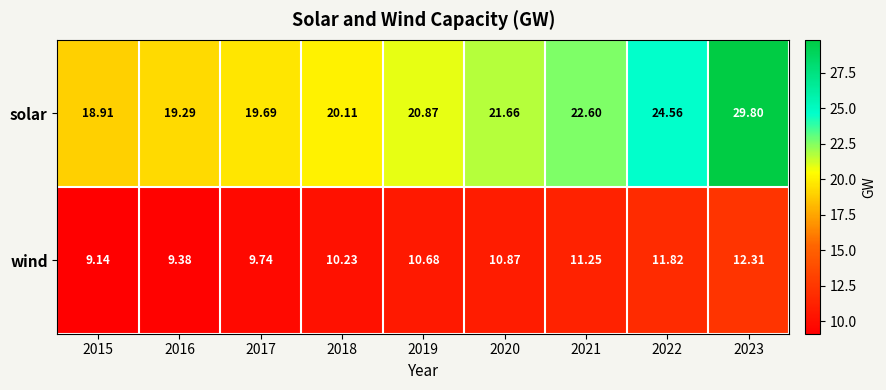

What is the total value across all series at 2021?

33.9